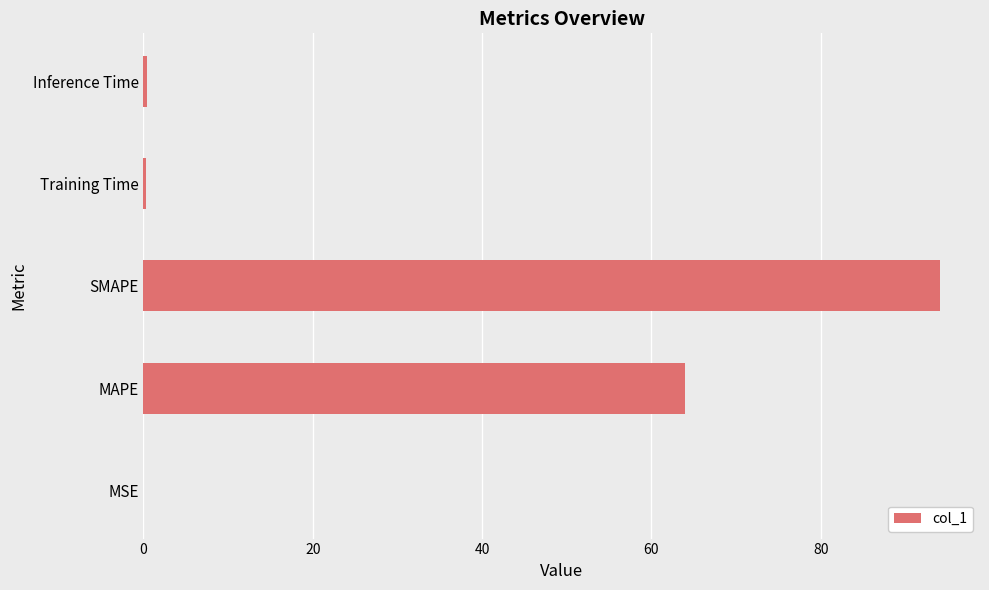

Which label corresponds to the largest value in the chart?

SMAPE